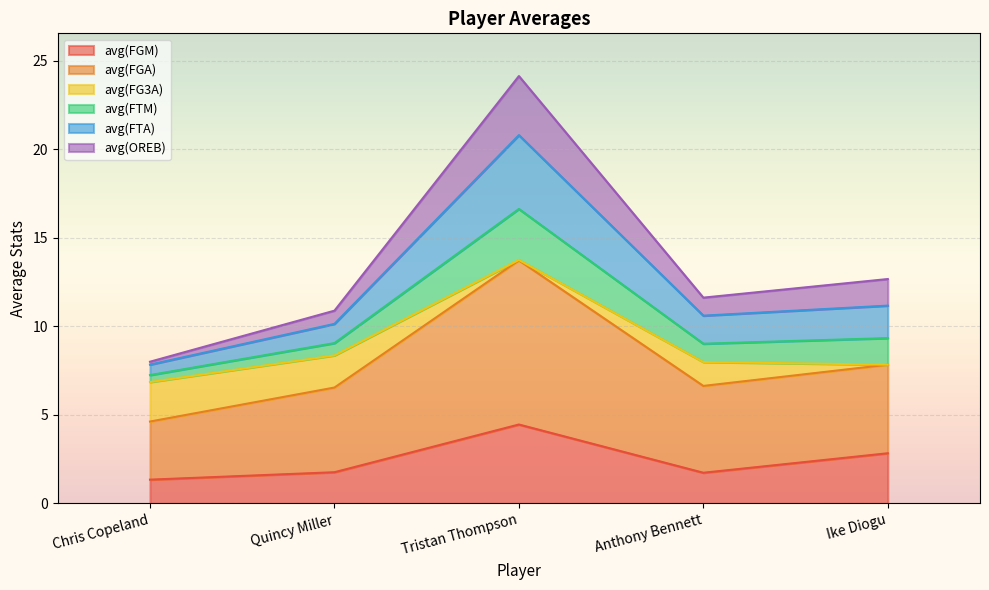

At which category is the sum across all series the highest?

Tristan Thompson